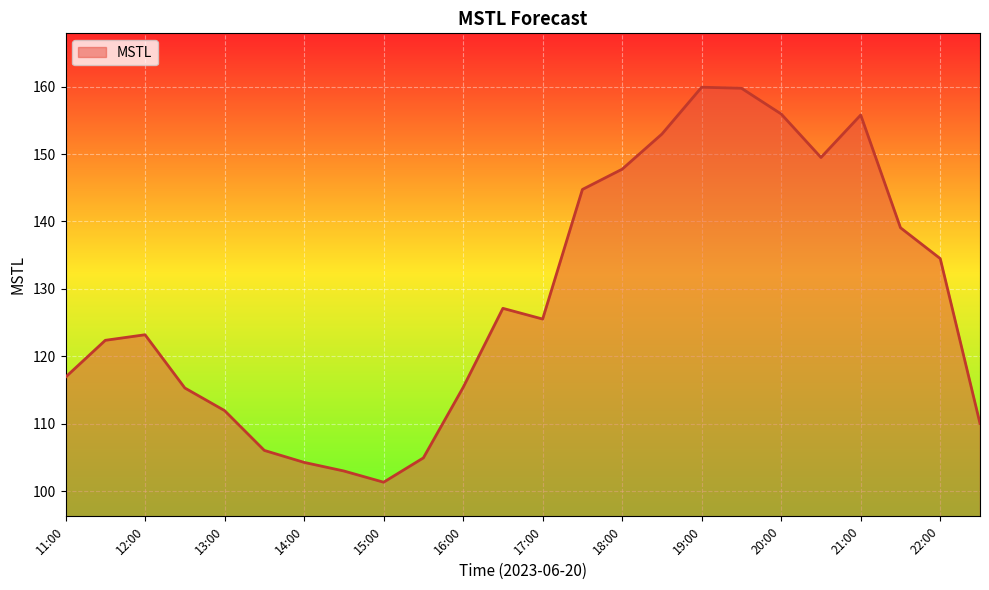

True or false: the data shows 155.9 at 20:00.

True